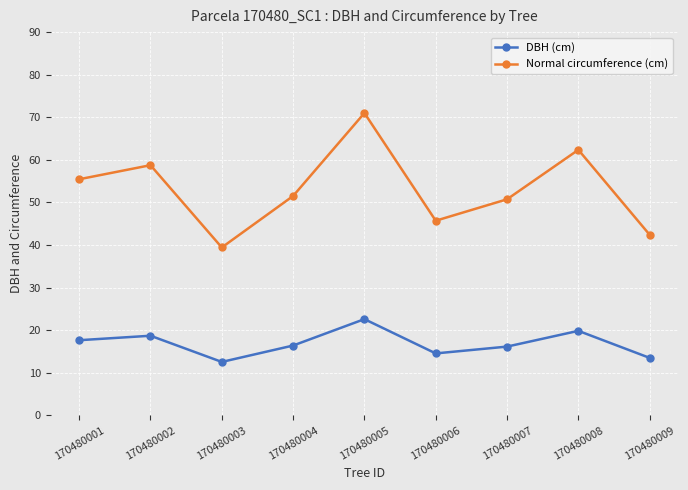

True or false: Normal circumference (cm) and DBH (cm) intersect in this chart.

False